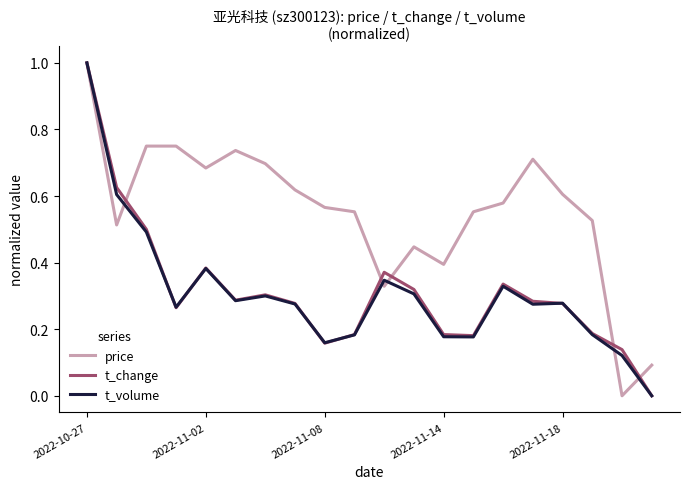

What is the maximum value for t_volume?

1.0